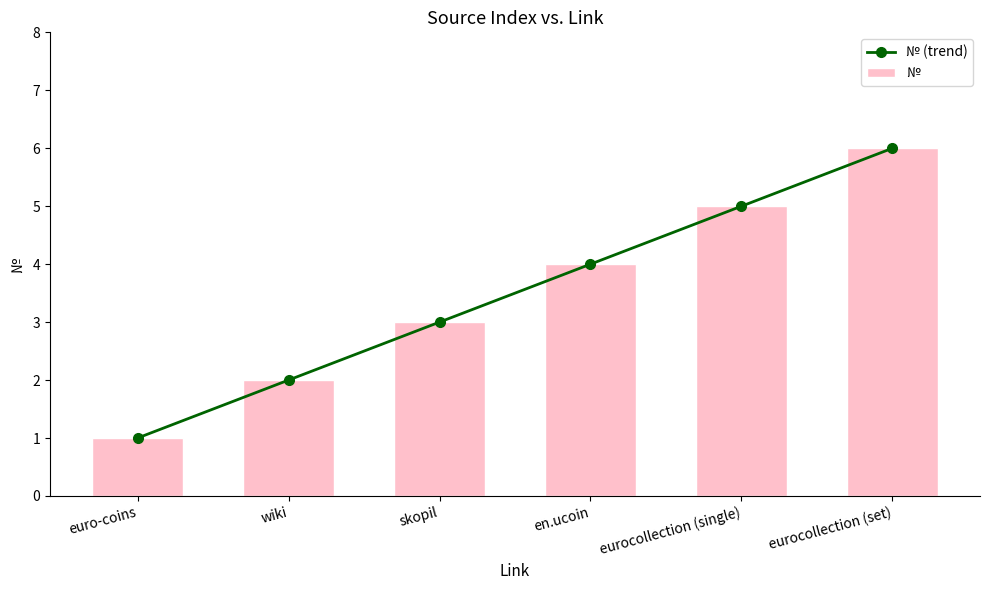

Is it true that № equals 2 at eurocollection (single)?

False